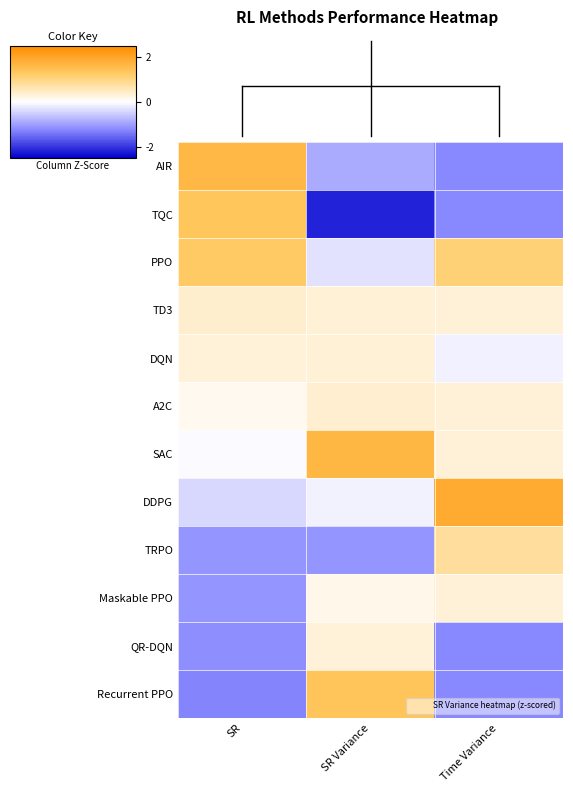

At how many categories does at least one series exceed 0?

3